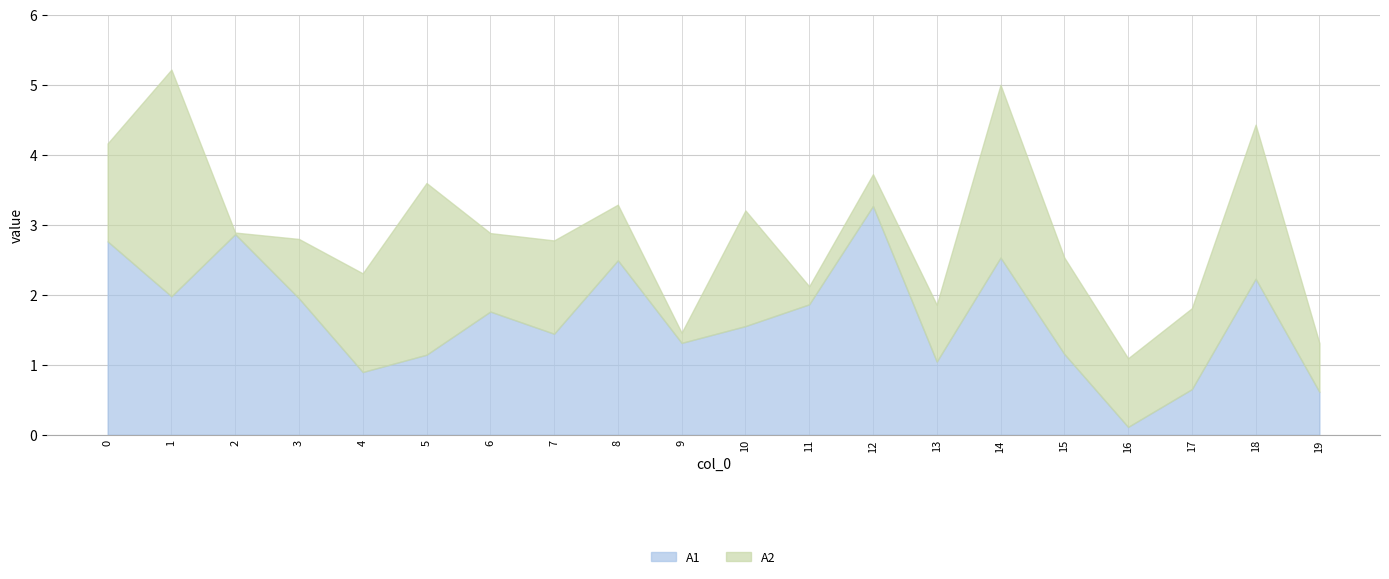

What is the total value across all series at 11?

2.1